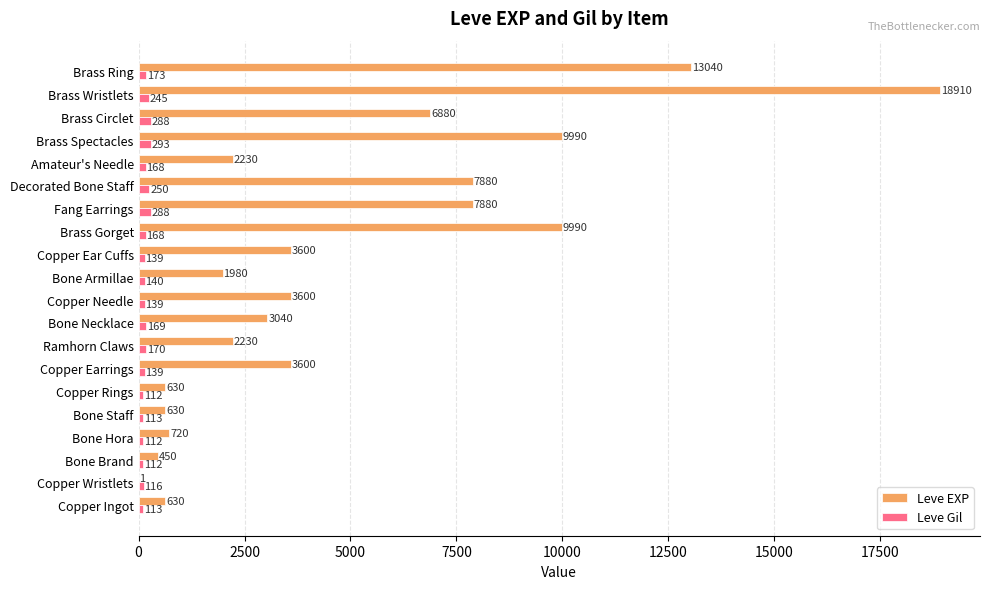

What is the sum of all Leve Gil values?

3447